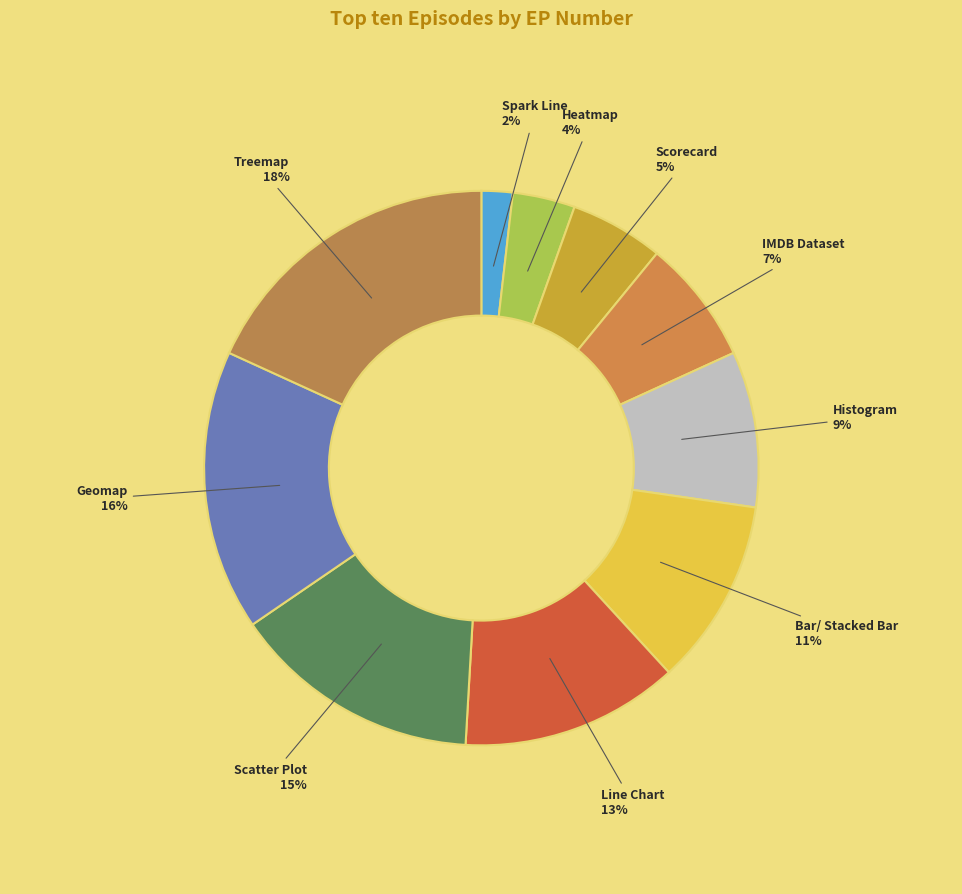

The Scorecard slice represents 1% of the pie. True or false?

False